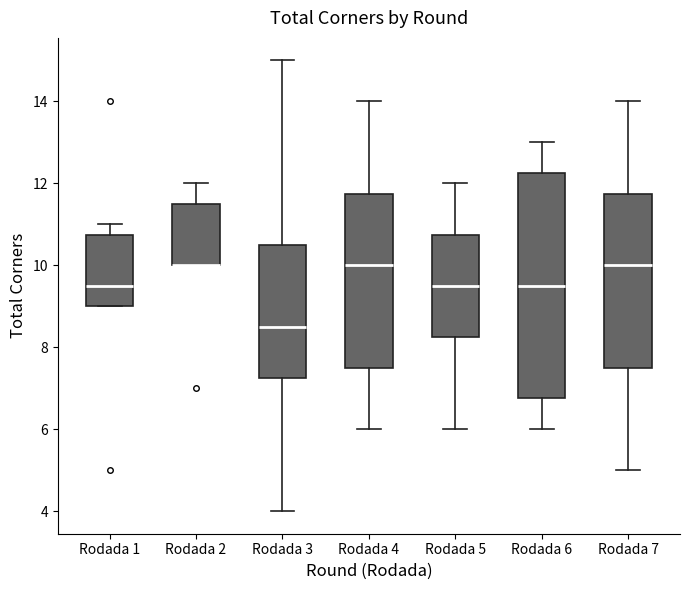

Comparing the boxes themselves (not the whiskers), which one is the tallest?

Rodada 6